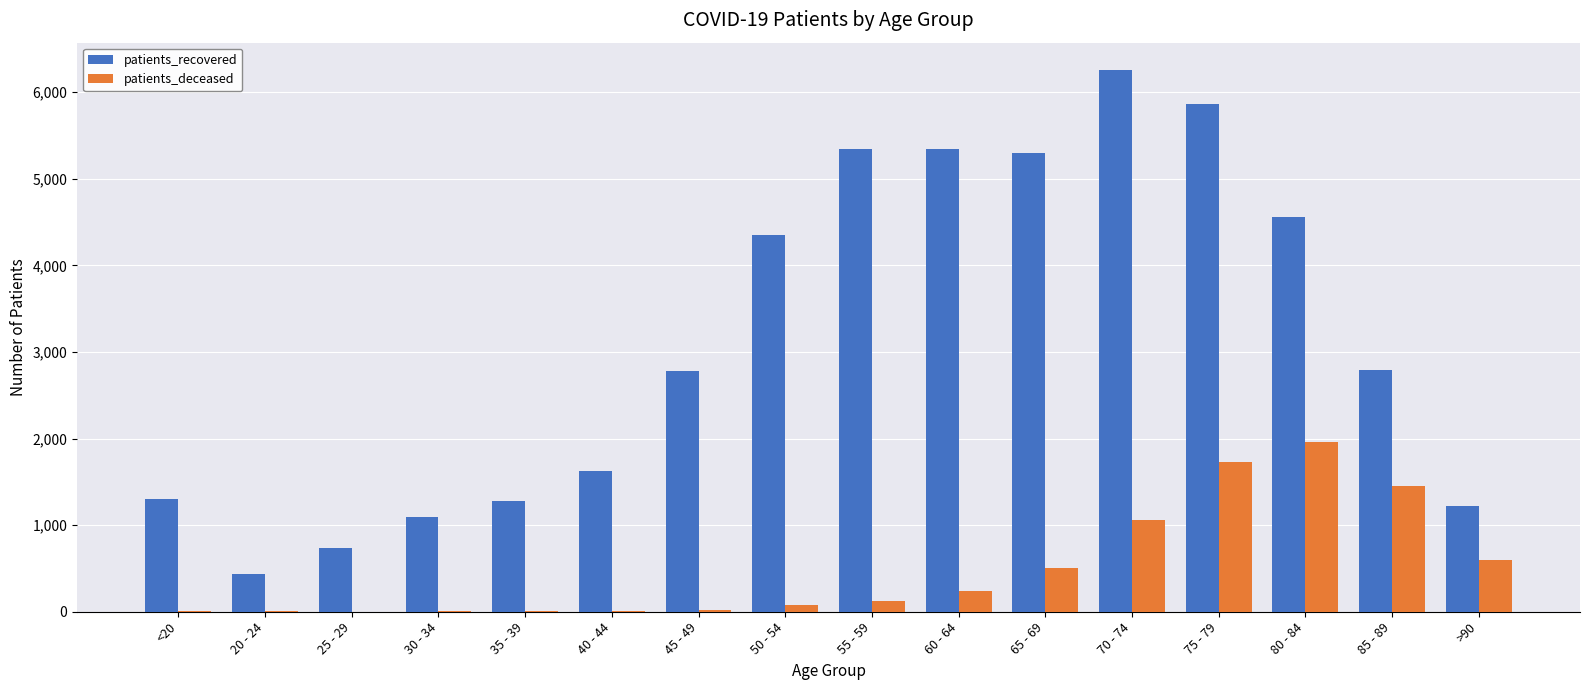

Is the value of patients_deceased at 65 - 69 greater than the value of patients_recovered at 80 - 84?

No